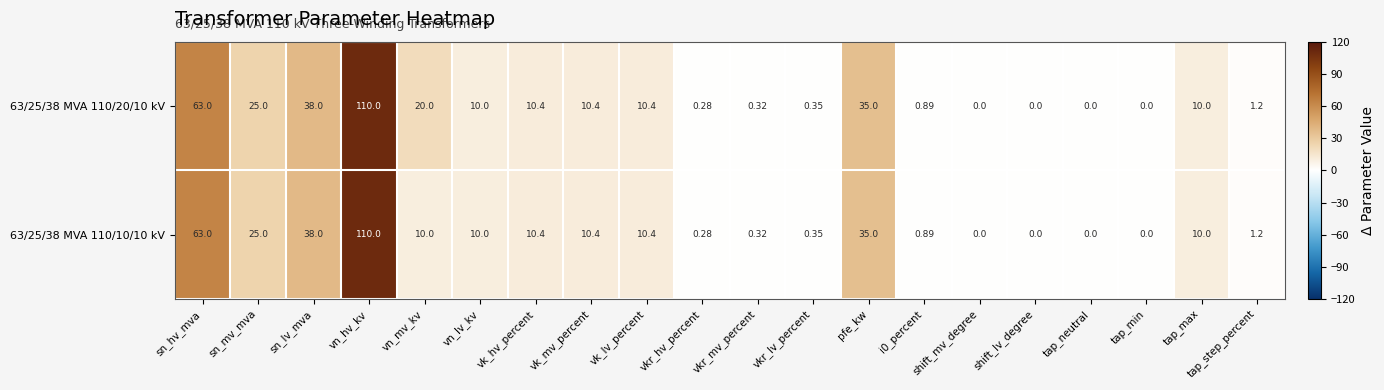

Which label corresponds to the largest value in the chart?

vn_hv_kv